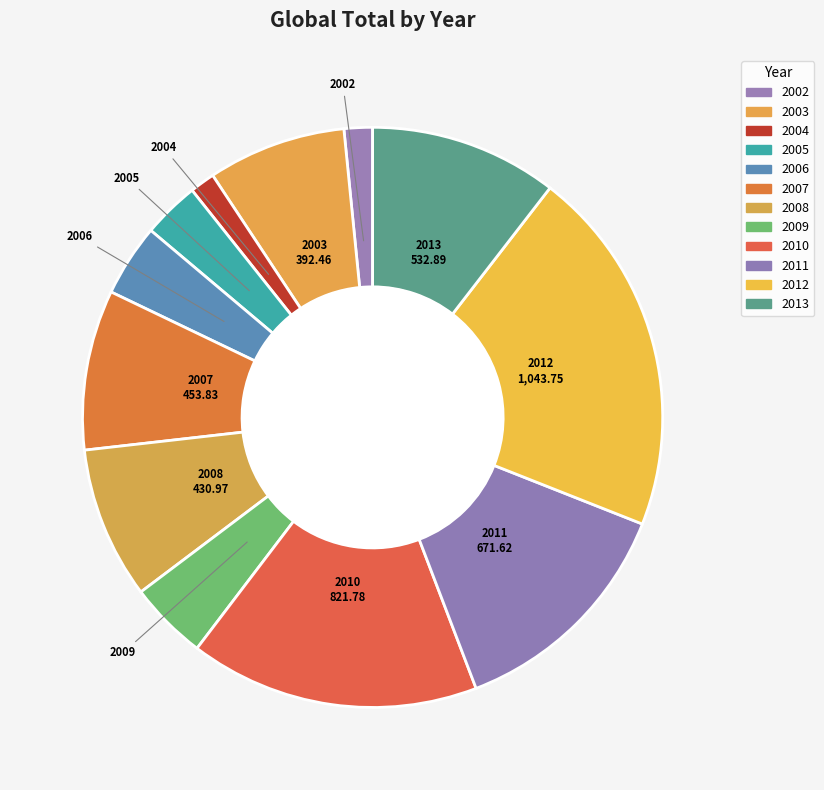

Count the number of slices in the pie.

12